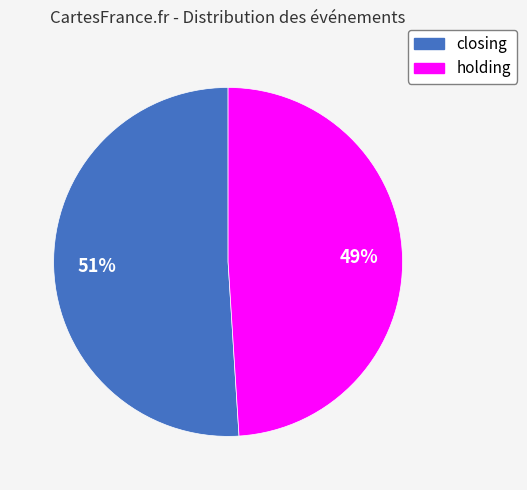

Count the number of slices in the pie.

2